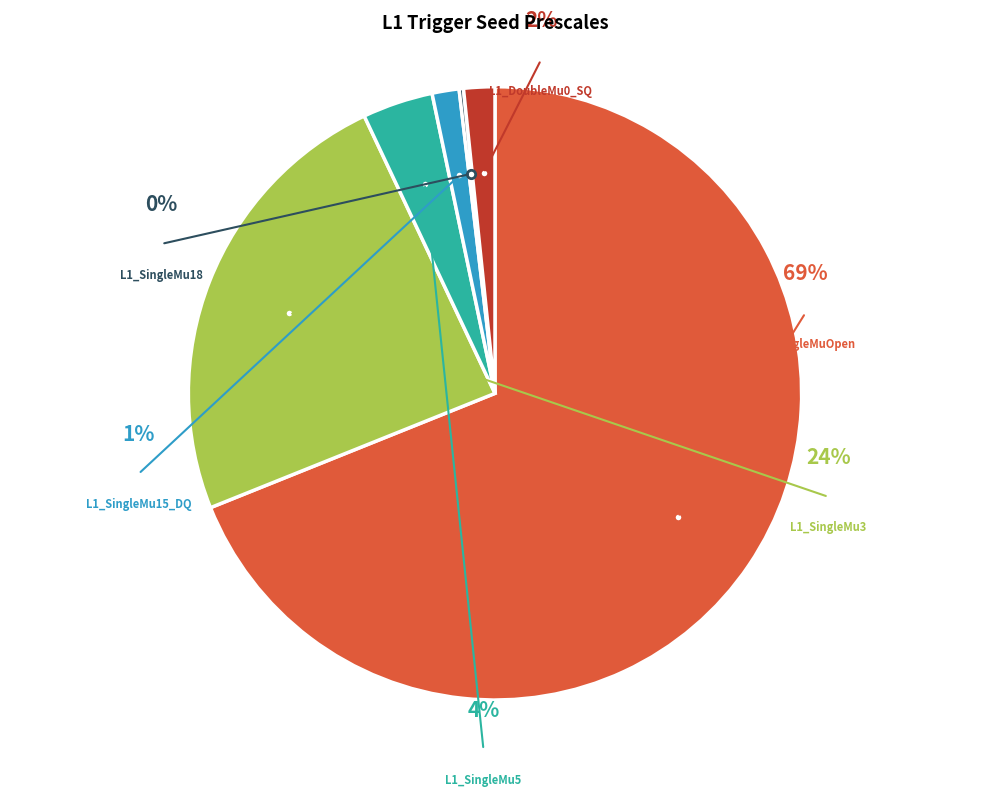

Rank the categories by value from lowest to highest.

L1_SingleMu18, L1_SingleMu15_DQ, L1_DoubleMu0_SQ, L1_SingleMu5, L1_SingleMu3, L1_SingleMuOpen